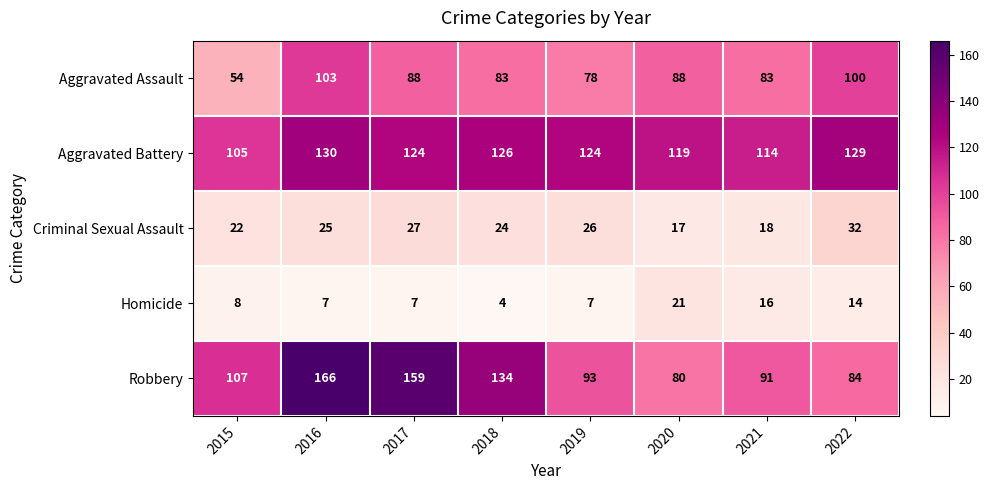

Which series has the widest spread of values?

Robbery